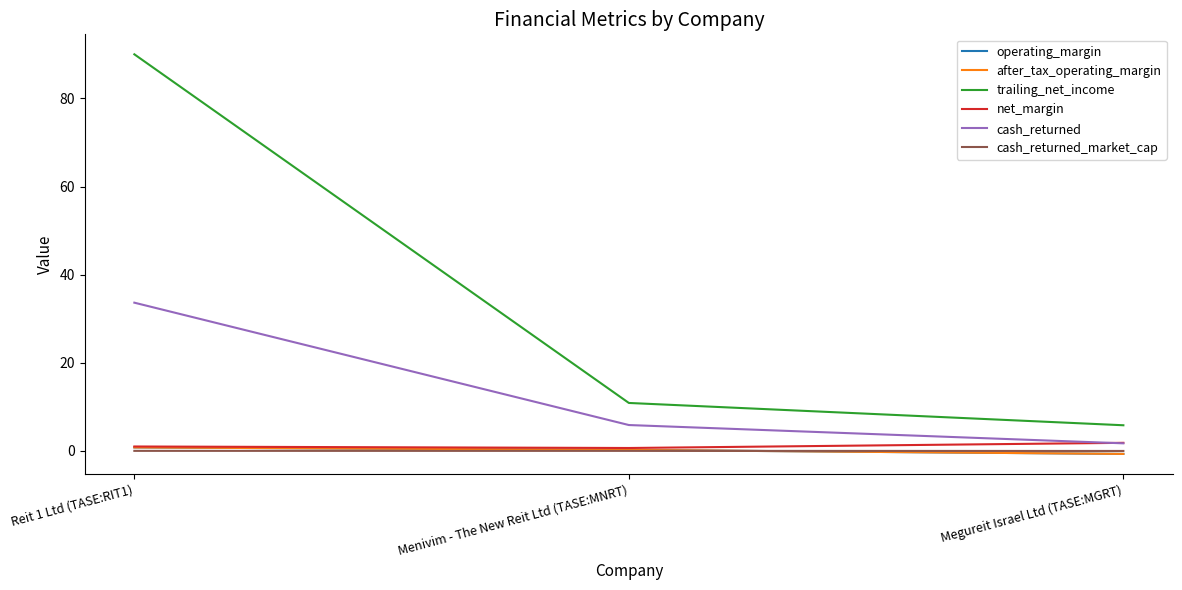

Does the chart display data point markers on the line(s)?

No